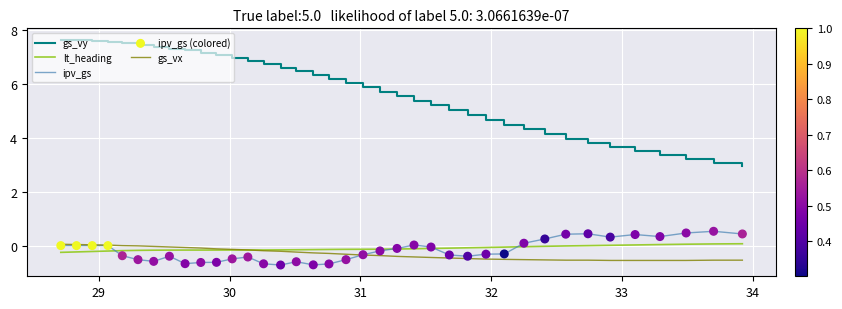

At how many categories does at least one series exceed 1?

38